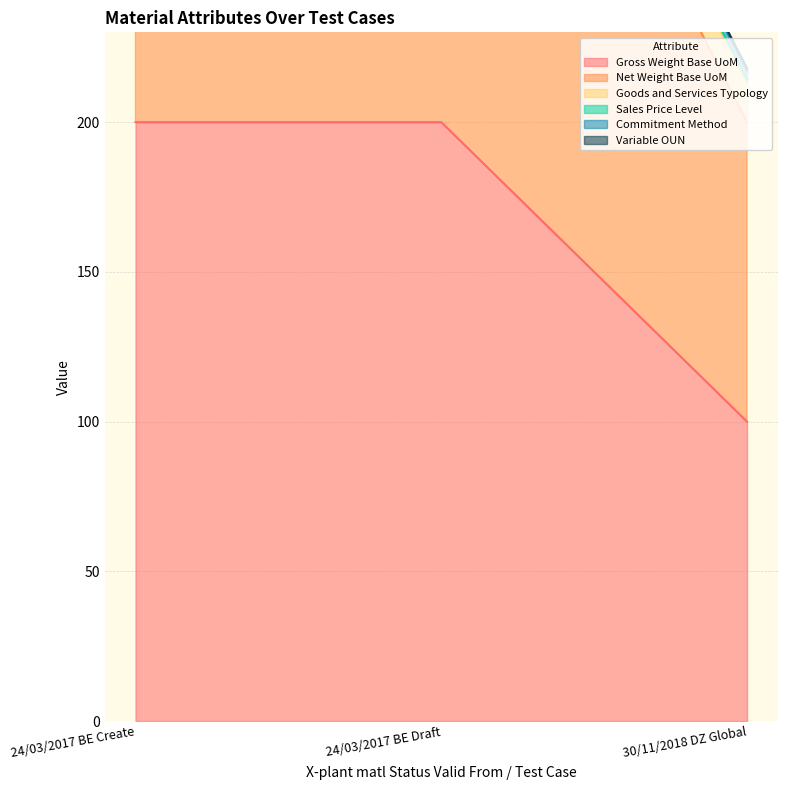

At which category does the chart reach its minimum across all series?

30/11/2018 DZ Global